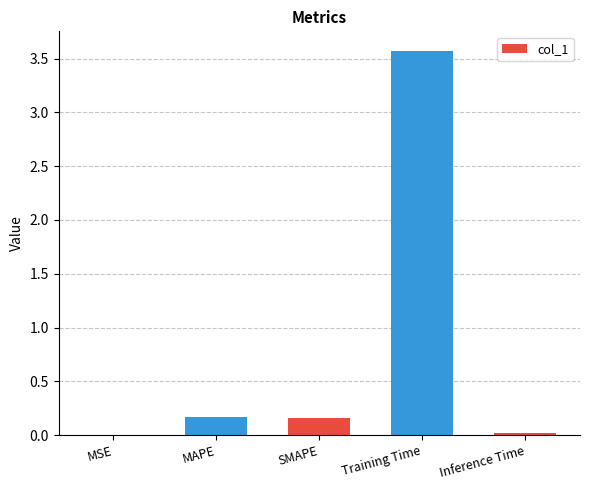

Which category has the highest value across all series?

Training Time